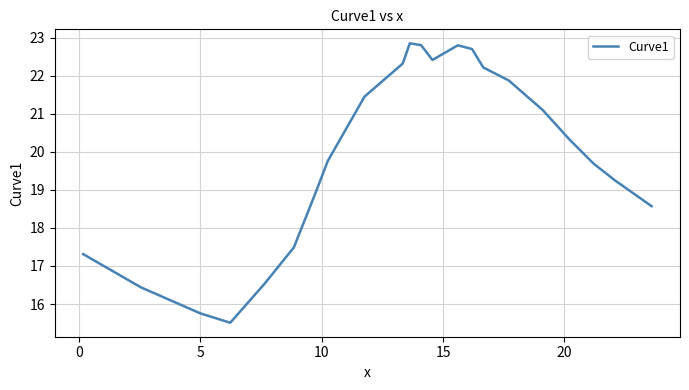

Is this an area chart (filled region under the line)?

No